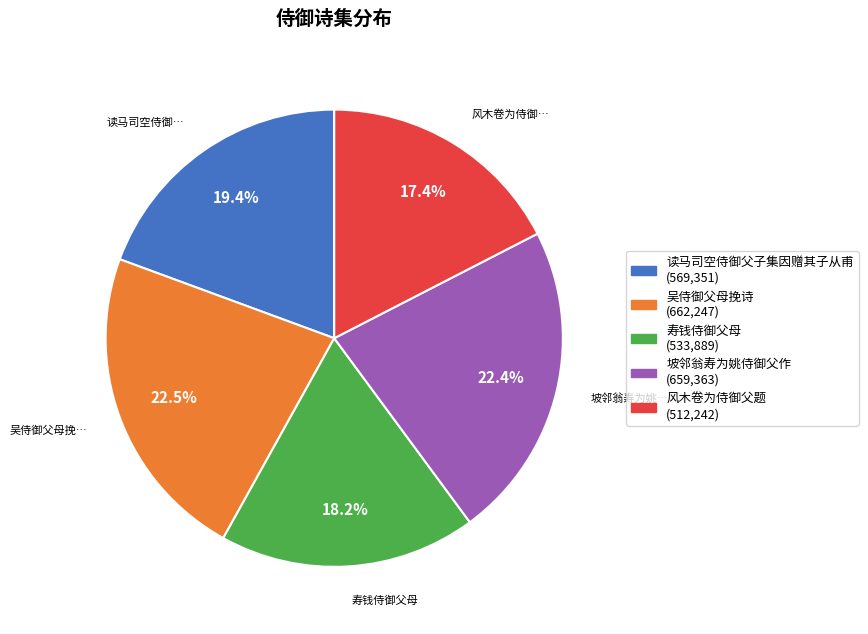

Is there any slice that represents more than half of the pie?

No